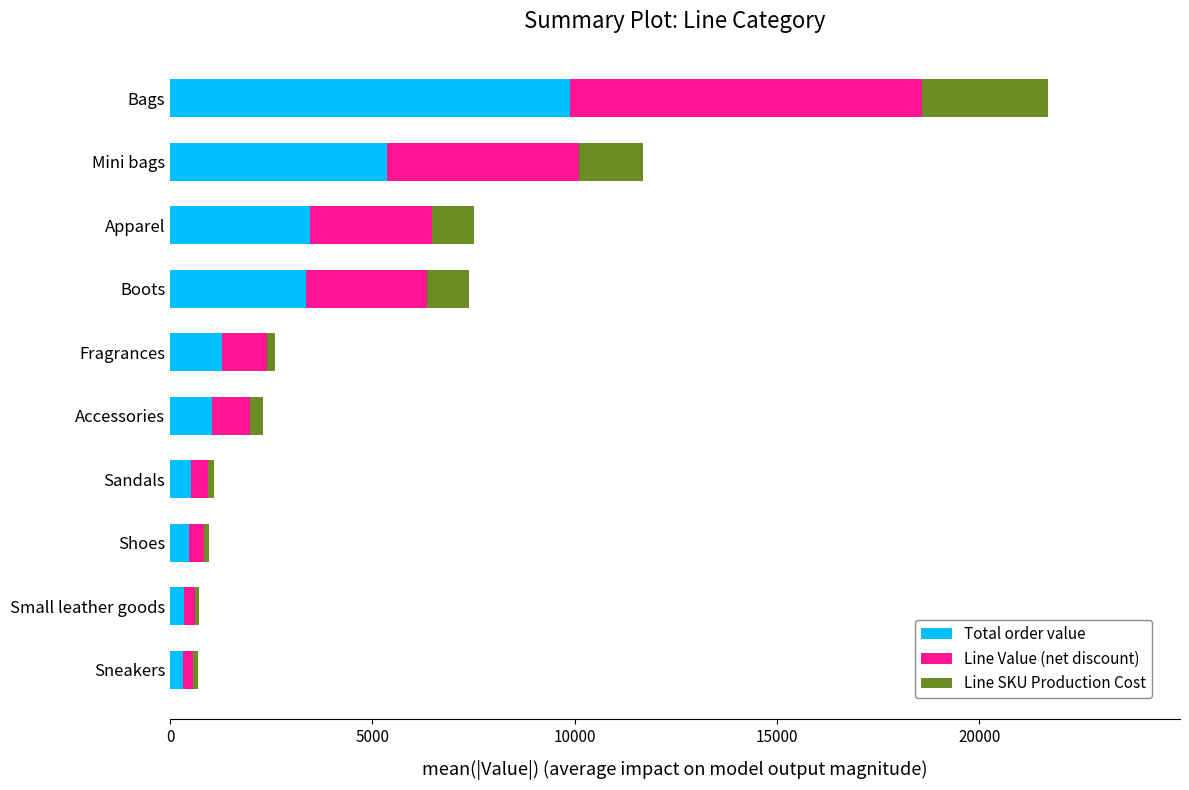

What is the difference between the maximum and minimum values in the Total order value series?

9571.0